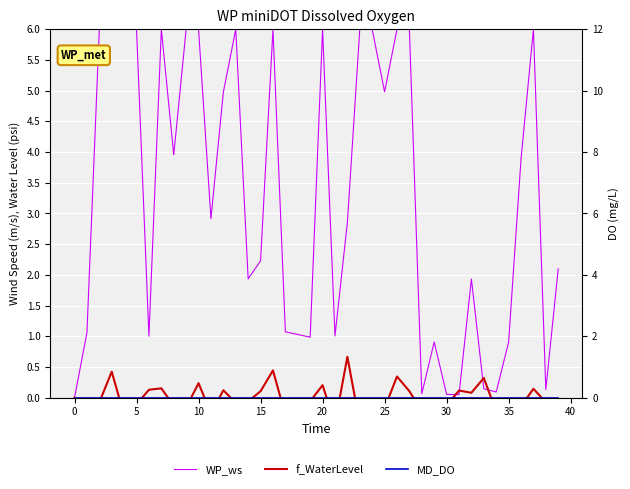

What is the difference between the maximum and minimum values in the WP_ws series?

6.0